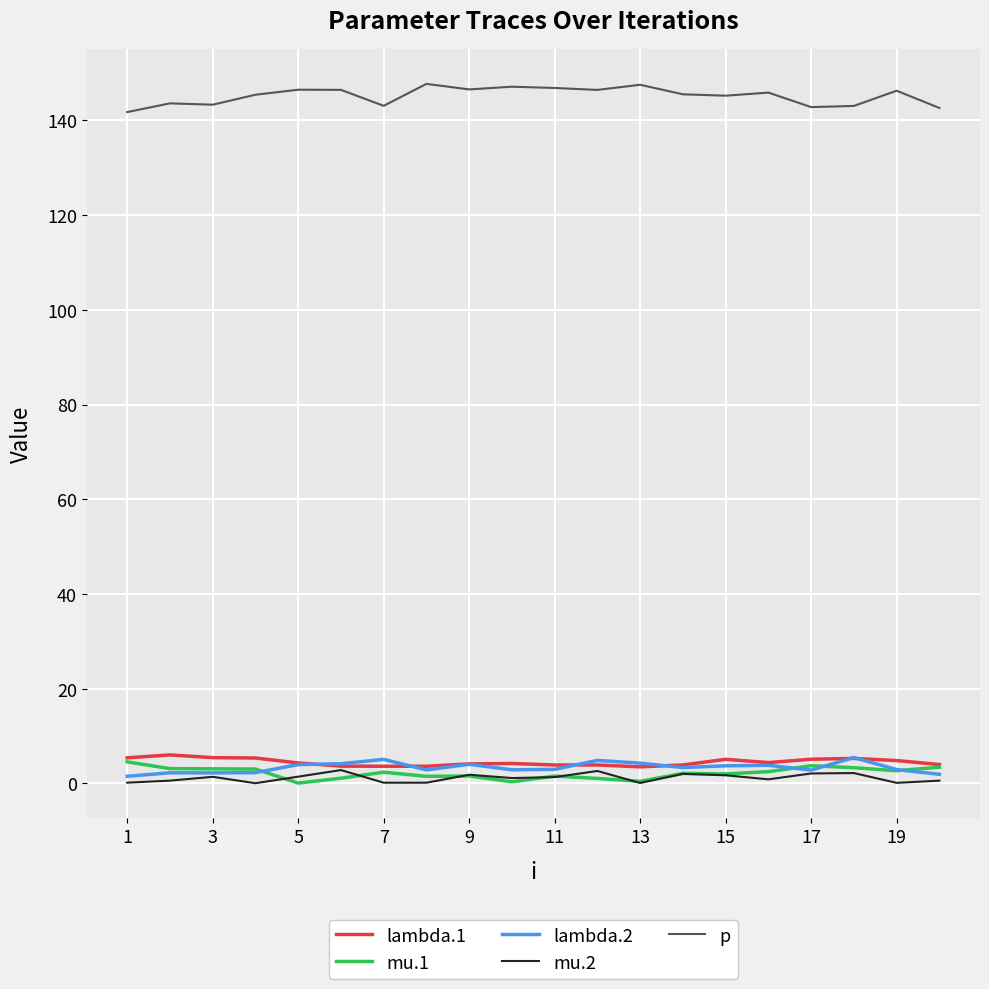

True or false: lambda.2 and p intersect in this chart.

False